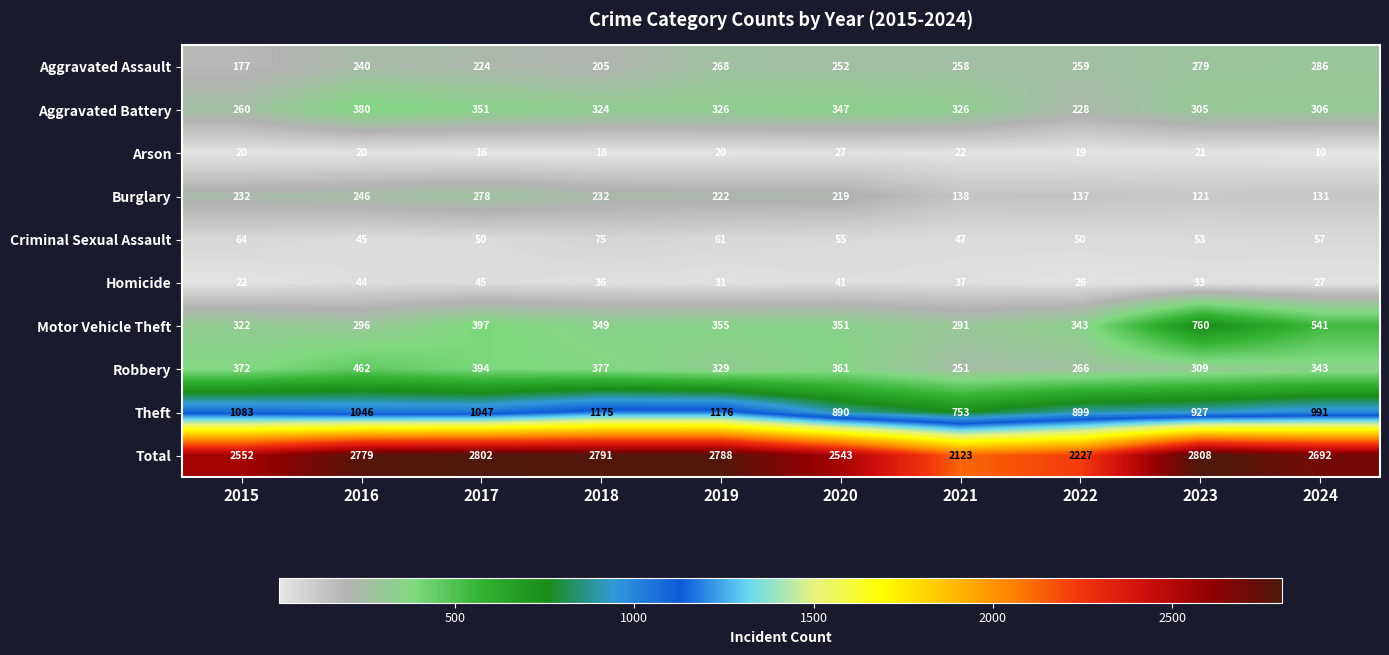

What is the sum of all Total values?

26105